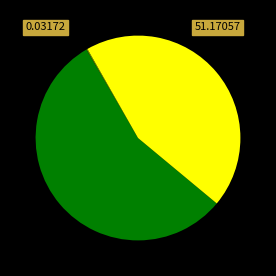

Is there any slice that represents more than half of the pie?

Yes